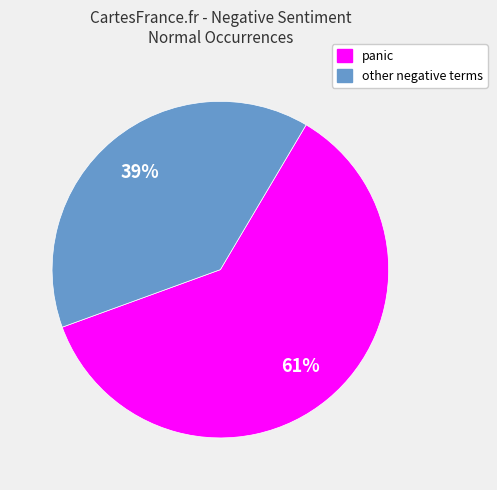

Is there any slice that represents more than half of the pie?

Yes